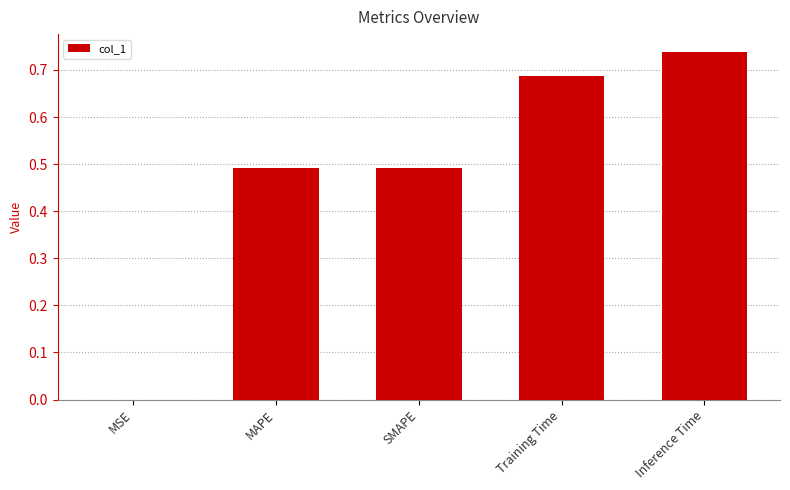

The value at Training Time is 0.2. True or false?

False